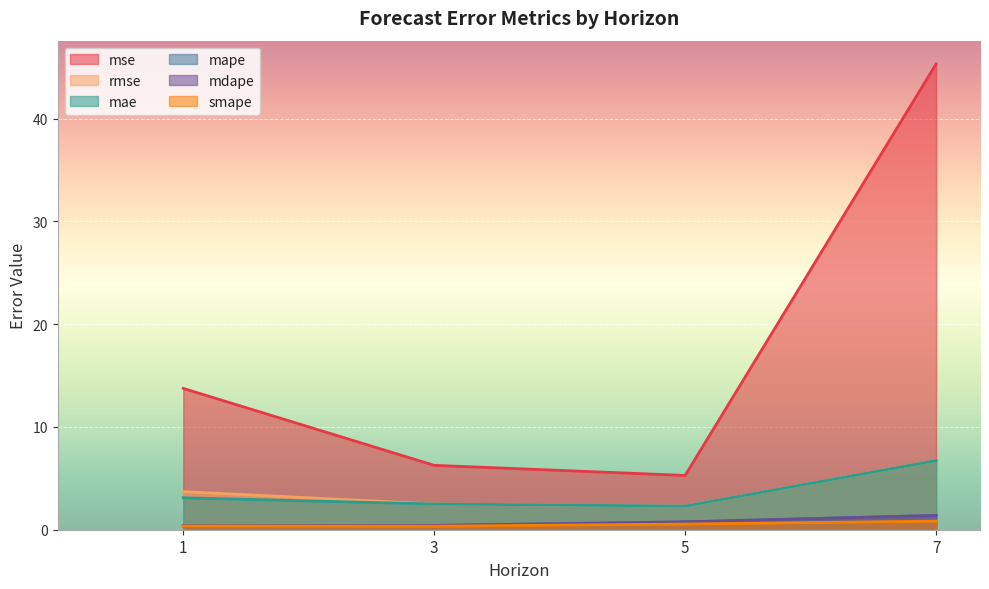

Is it true that smape equals 0.4 at 5?

False